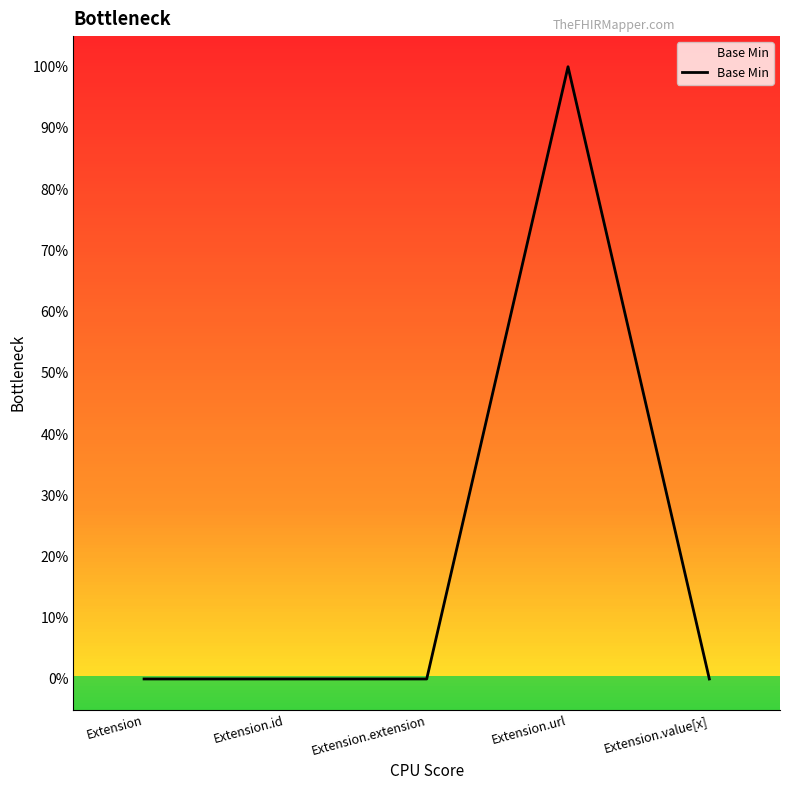

Does the chart display data point markers on the line(s)?

No